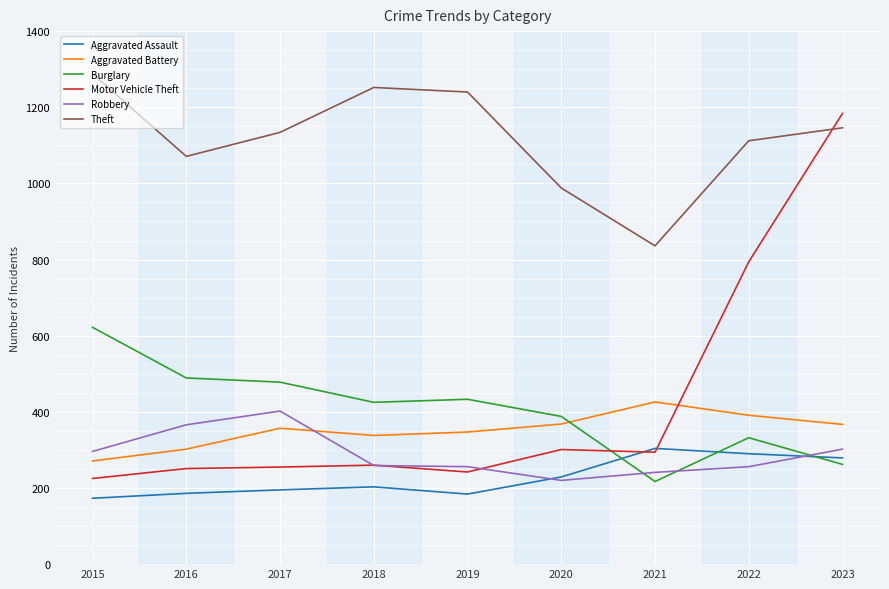

How many times do Theft and Motor Vehicle Theft cross each other?

1